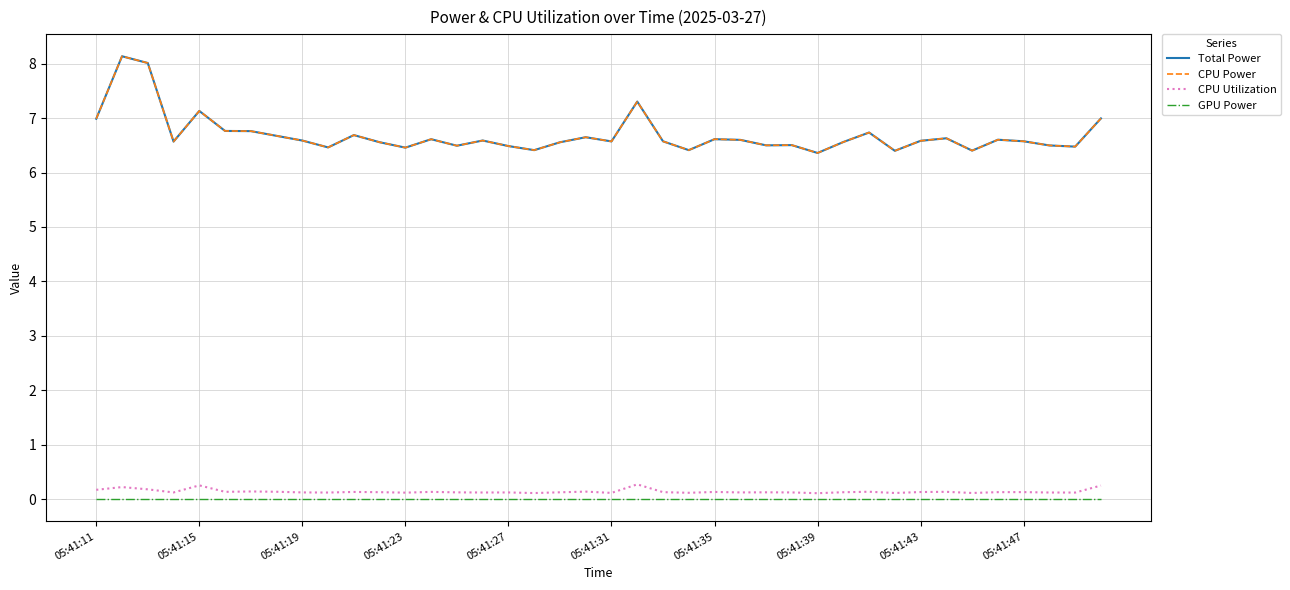

Is this an area chart (filled region under the line)?

No